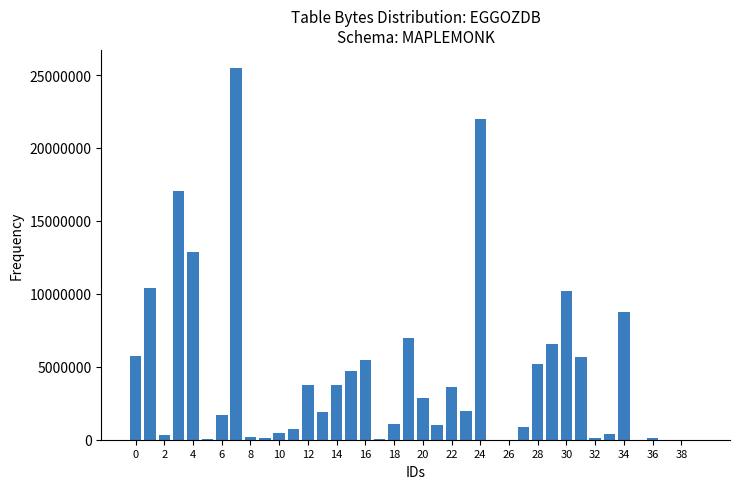

What is the greatest value displayed?

25449472